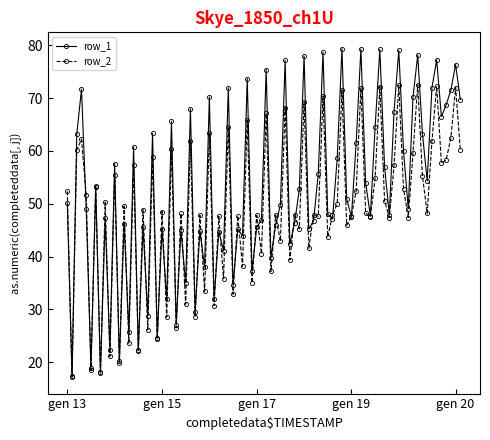

Which series has the largest total across all categories?

row_1